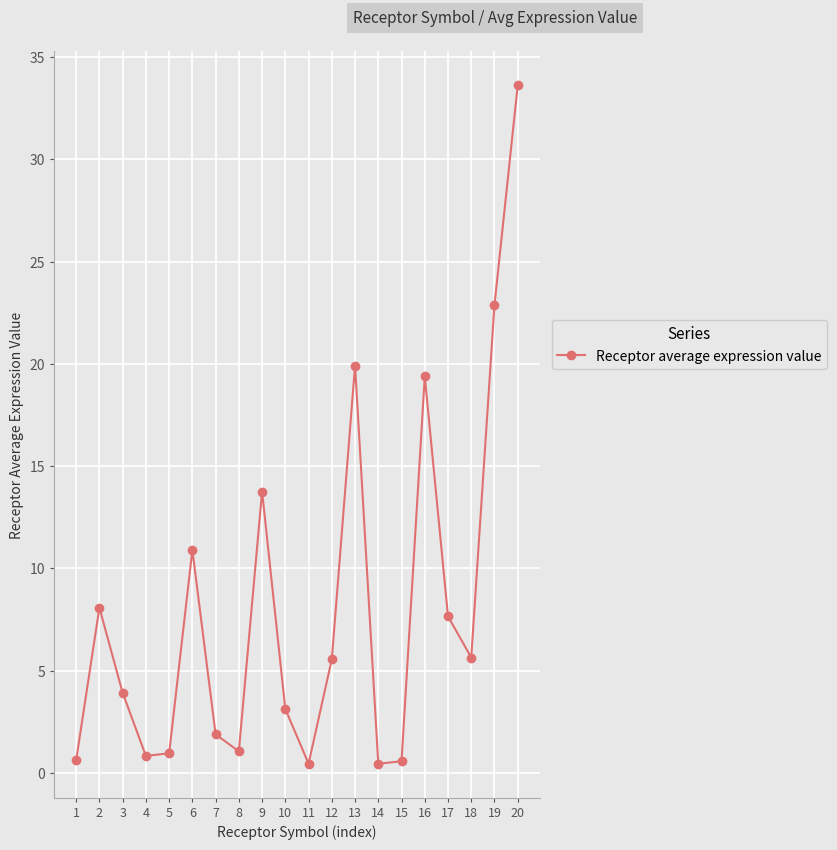

True or false: there are more than 1 points higher than both neighbors.

True